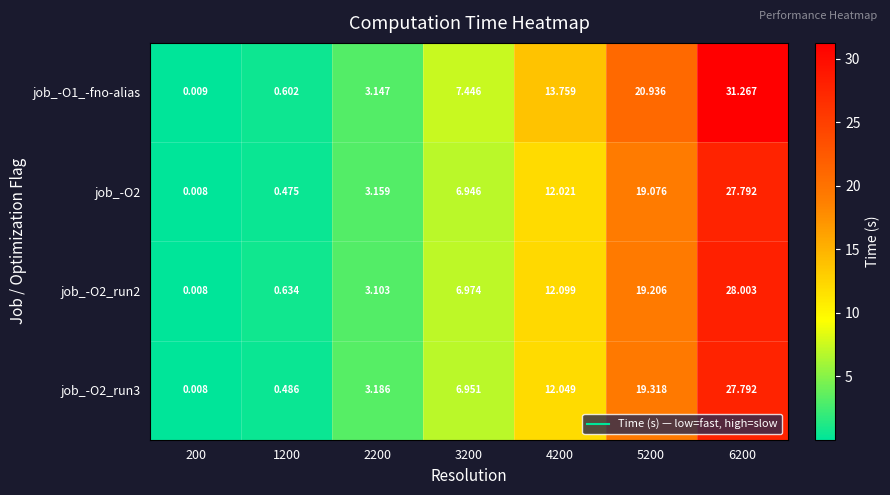

Is the value of job_-O1_-fno-alias at 3200 greater than the value of job_-O2_run2 at 2200?

Yes